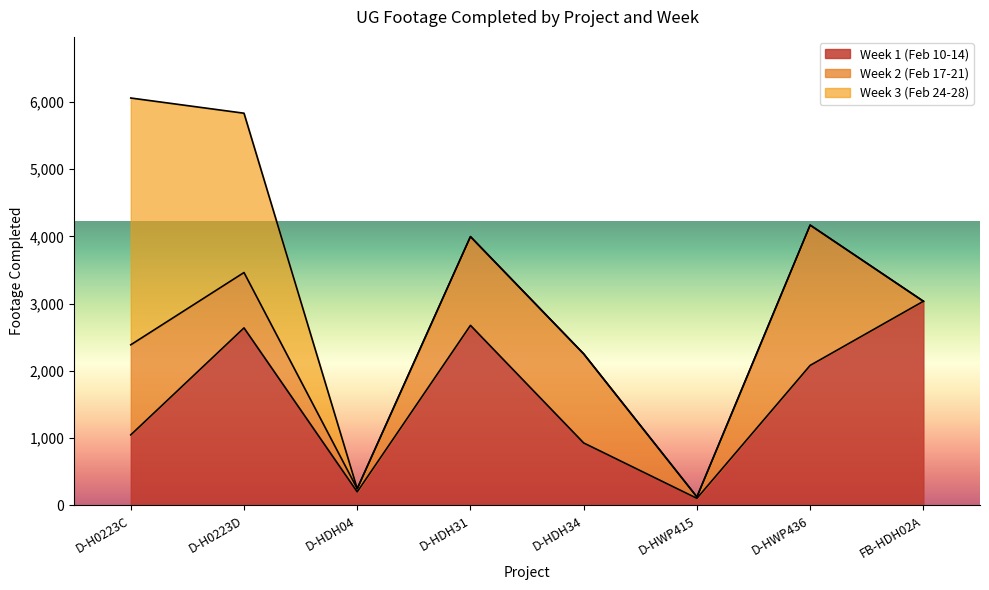

True or false: Week 1 (Feb 10-14) has more than 1 interior local peaks.

True